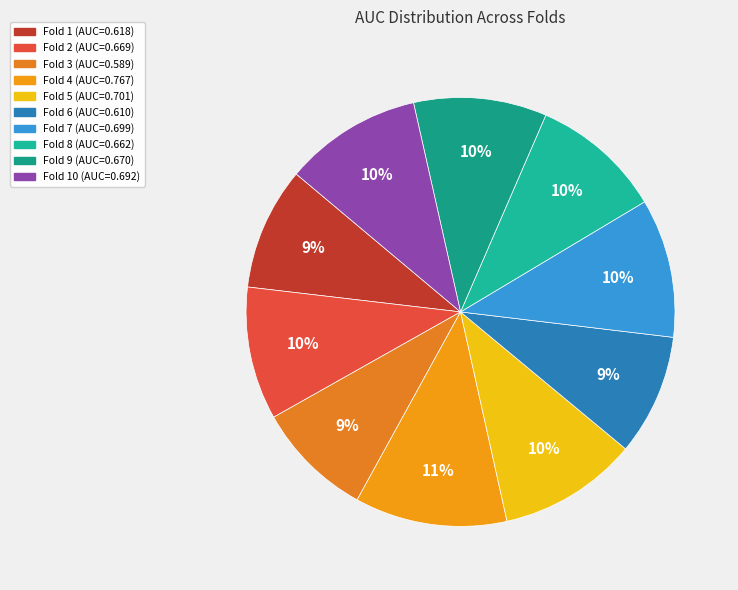

Which category has the biggest portion of the pie?

Fold 4 (AUC=0.767)